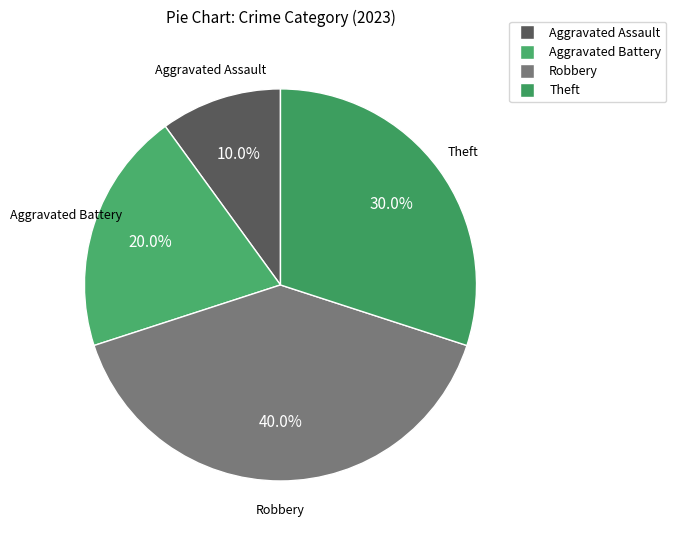

Which has a higher value, Aggravated Battery or Robbery?

Robbery